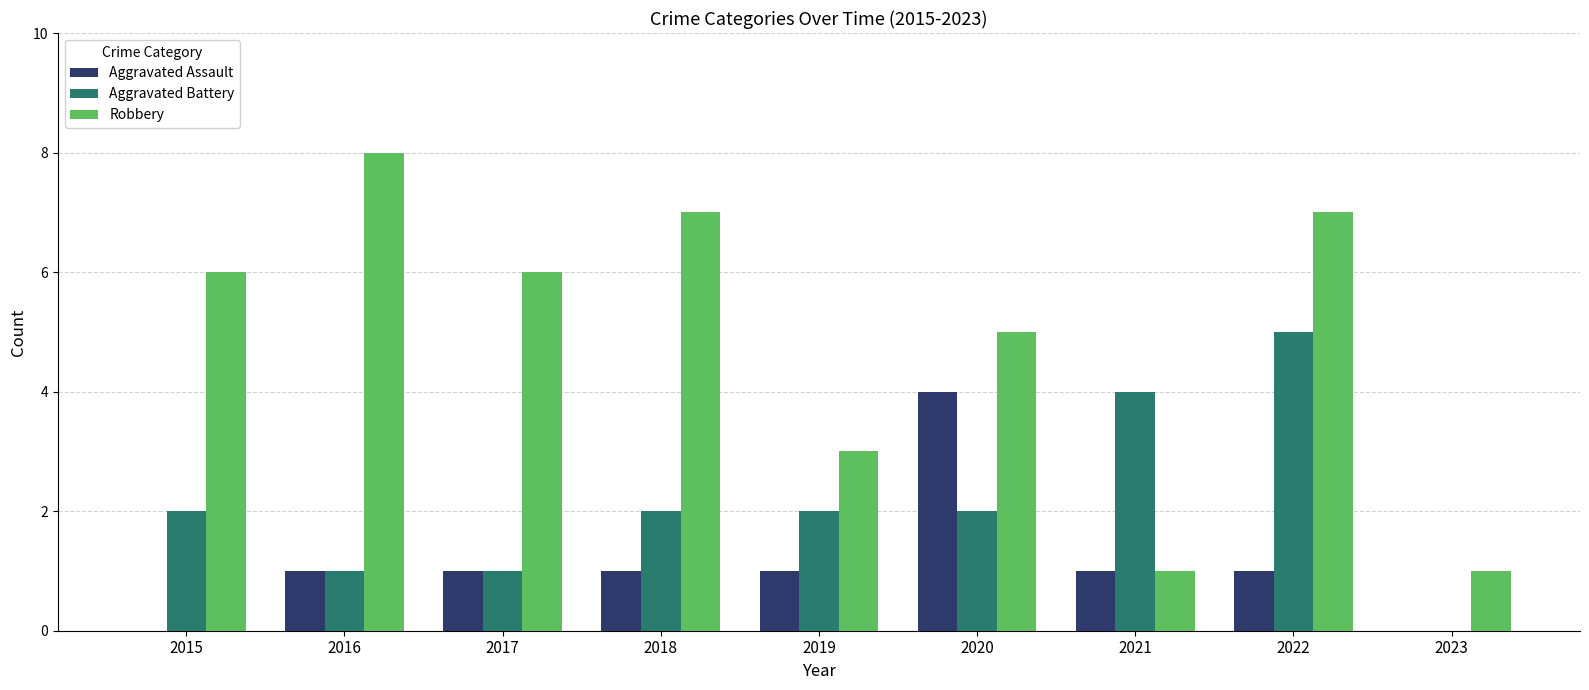

What are all the series names shown in the legend?

Aggravated Assault, Aggravated Battery, Robbery